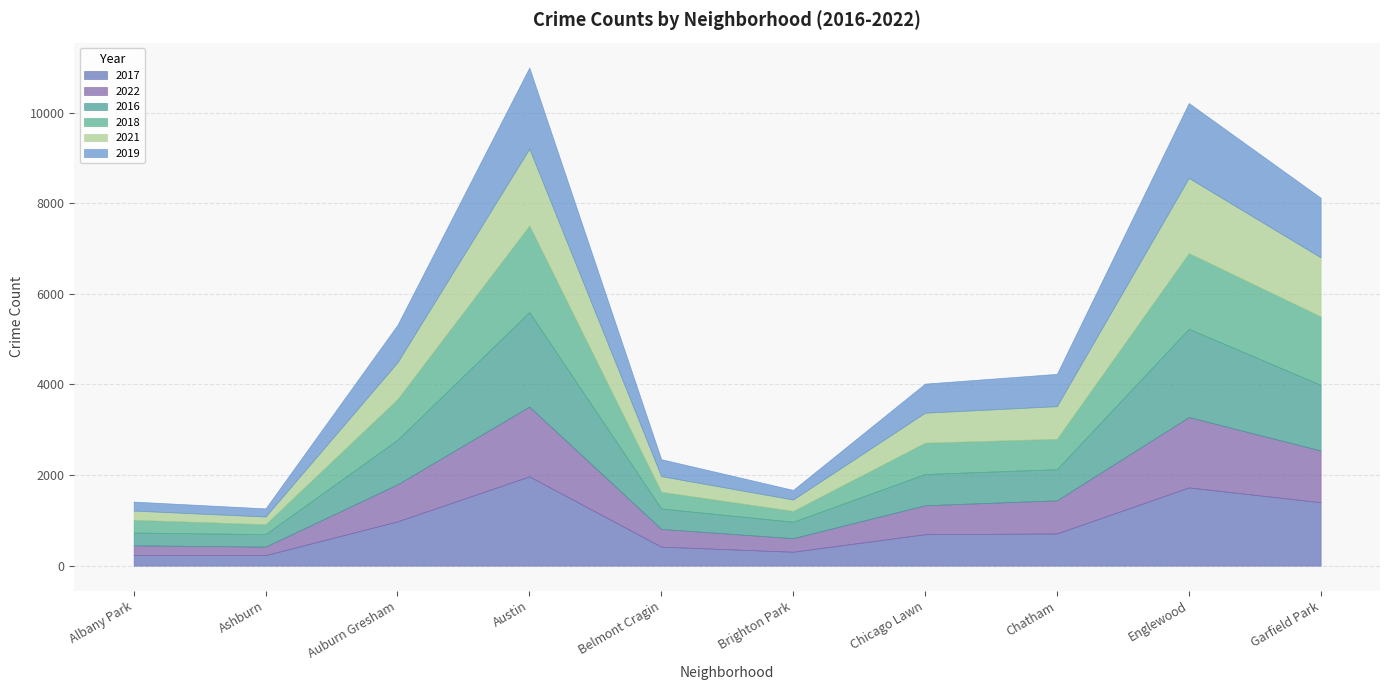

Reading right to left, what are all the values shown in this chart?

2017: Garfield Park=1401	Englewood=1727	Chatham=711	Chicago Lawn=695	Brighton Park=308	Belmont Cragin=420	Austin=1971	Auburn Gresham=978	Ashburn=233	Albany Park=235
2022: Garfield Park=1142	Englewood=1554	Chatham=732	Chicago Lawn=639	Brighton Park=299	Belmont Cragin=392	Austin=1541	Auburn Gresham=818	Ashburn=188	Albany Park=215
2016: Garfield Park=1449	Englewood=1948	Chatham=687	Chicago Lawn=690	Brighton Park=363	Belmont Cragin=451	Austin=2086	Auburn Gresham=983	Ashburn=276	Albany Park=282
2018: Garfield Park=1509	Englewood=1671	Chatham=670	Chicago Lawn=691	Brighton Park=239	Belmont Cragin=368	Austin=1911	Auburn Gresham=898	Ashburn=218	Albany Park=281
2021: Garfield Park=1304	Englewood=1659	Chatham=721	Chicago Lawn=661	Brighton Park=251	Belmont Cragin=345	Austin=1695	Auburn Gresham=811	Ashburn=170	Albany Park=203
2019: Garfield Park=1317	Englewood=1654	Chatham=714	Chicago Lawn=643	Brighton Park=213	Belmont Cragin=375	Austin=1792	Auburn Gresham=827	Ashburn=180	Albany Park=199